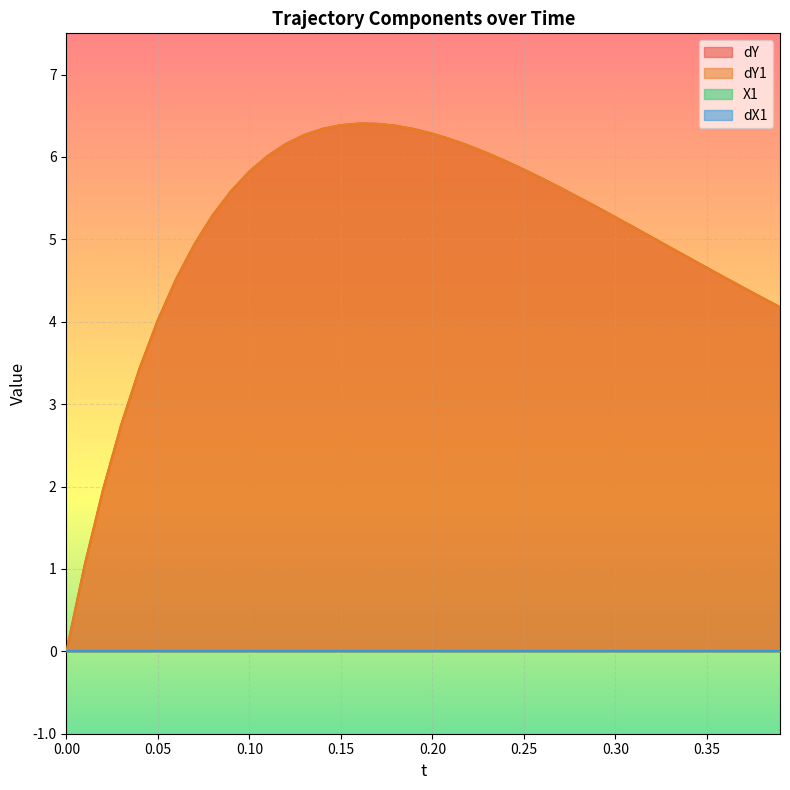

How many data points in dY1 are less than 5?

15